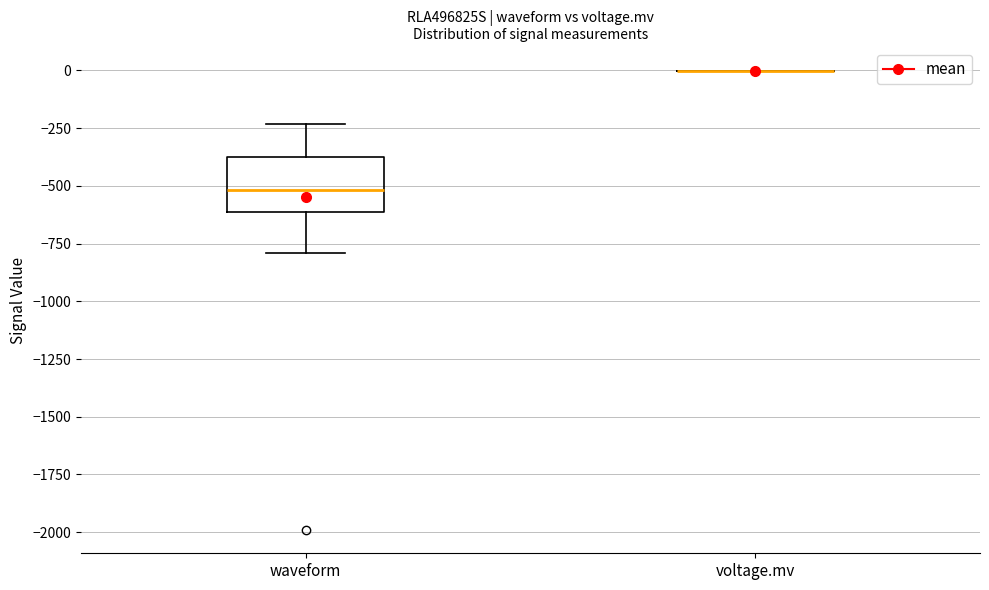

Comparing the boxes themselves (not the whiskers), which one is the tallest?

waveform